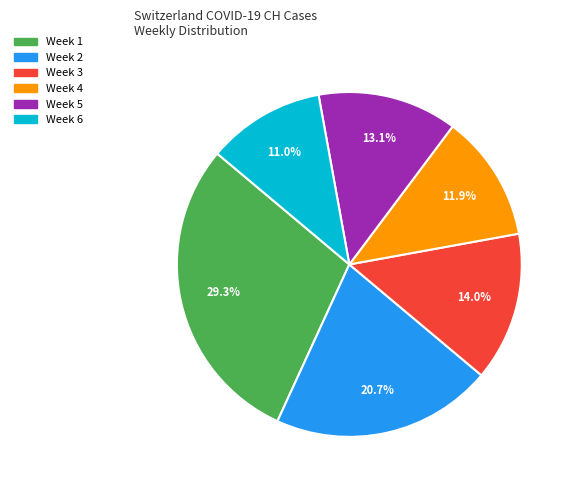

Does Week 1 account for over 50% of the chart?

No